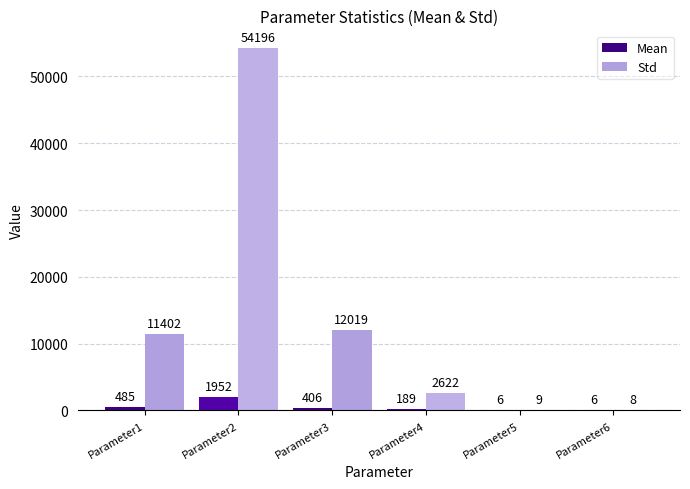

How many data points does each series have?

6